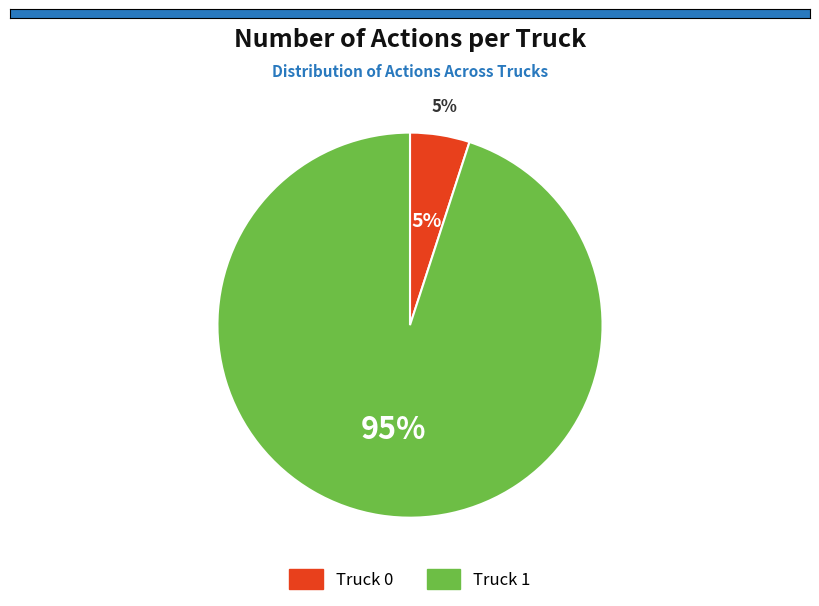

To the nearest percent, what portion does Truck 1 represent?

95%